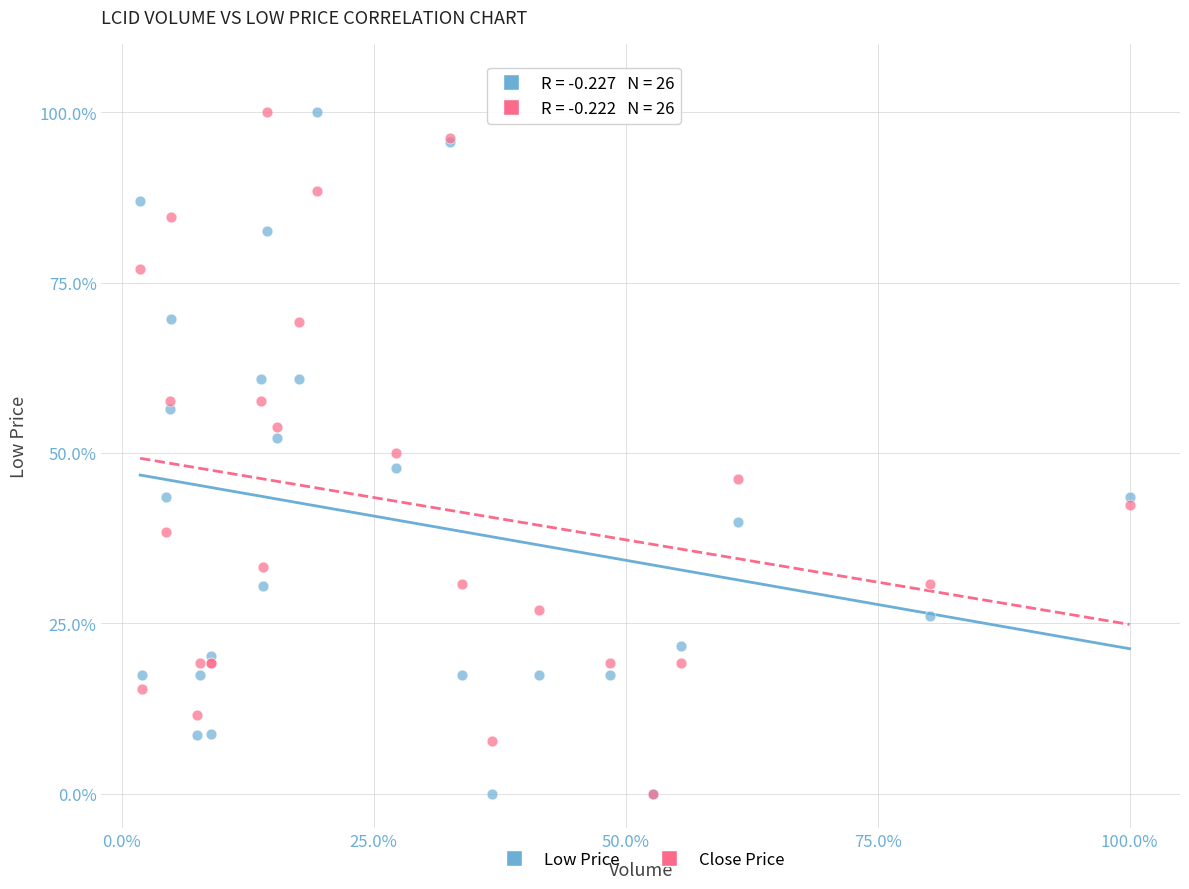

What are all the series names shown in the legend?

Low Price, Close Price